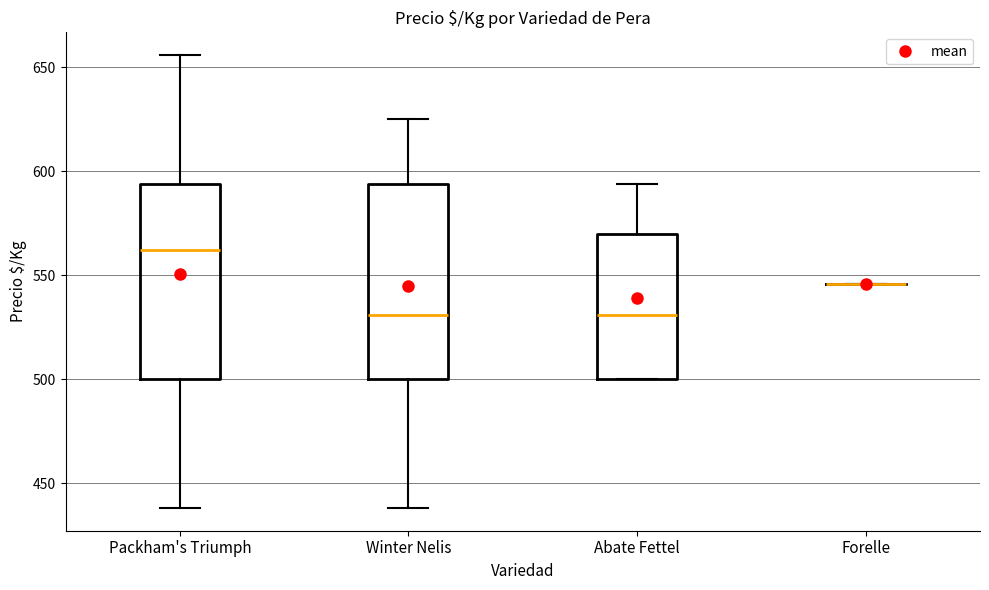

Reading left to right, read every box against the y-axis: the position of its median line, the range the box covers, and the ends of its whiskers. The values are not printed on the chart, so give them approximately, as read against the axis.

Packham's Triumph: median 560, box 500 to 595, whiskers 440 to 655
Winter Nelis: median 530, box 500 to 595, whiskers 440 to 625
Abate Fettel: median 530, box 500 to 570, whiskers 500 to 595
Forelle: box collapsed to a line at 545, whiskers 545 to 545